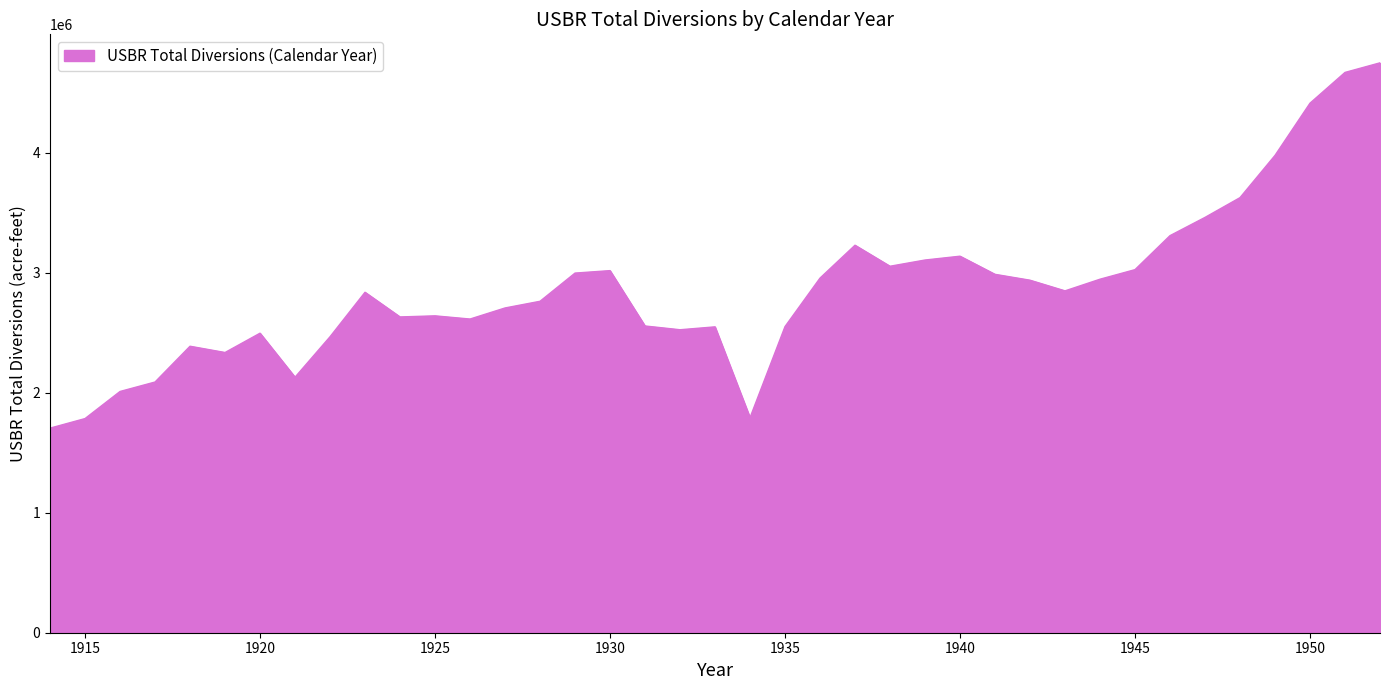

How many lines are shown in the chart?

1